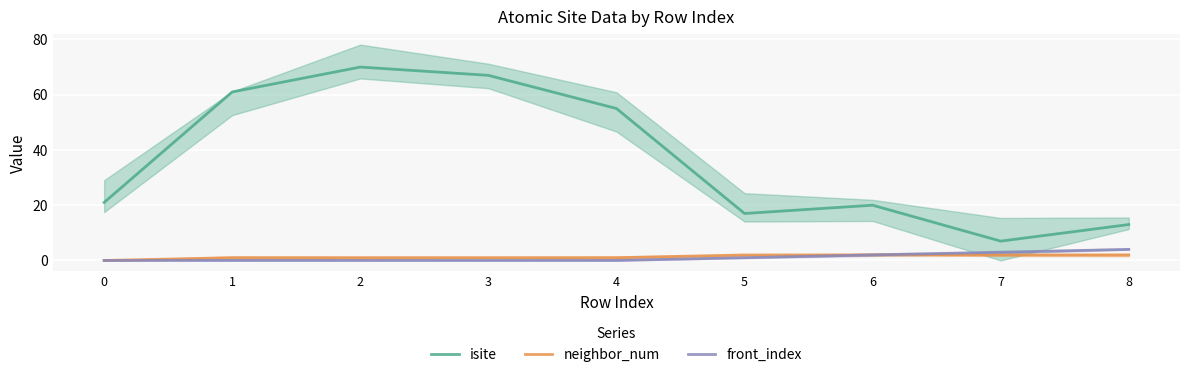

How many interior local peaks does the isite series have?

2